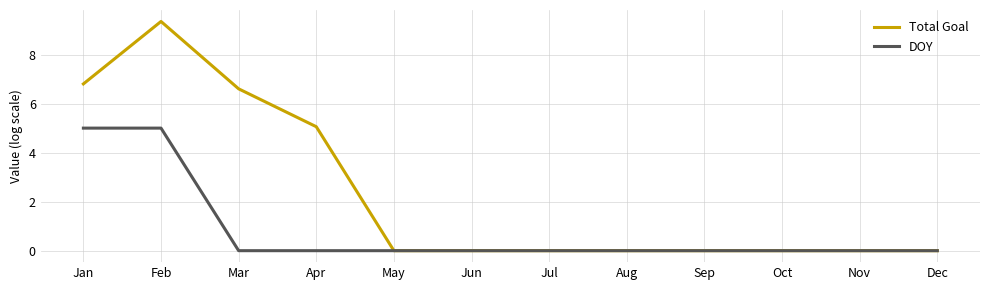

Which category has the highest value across all series?

Feb